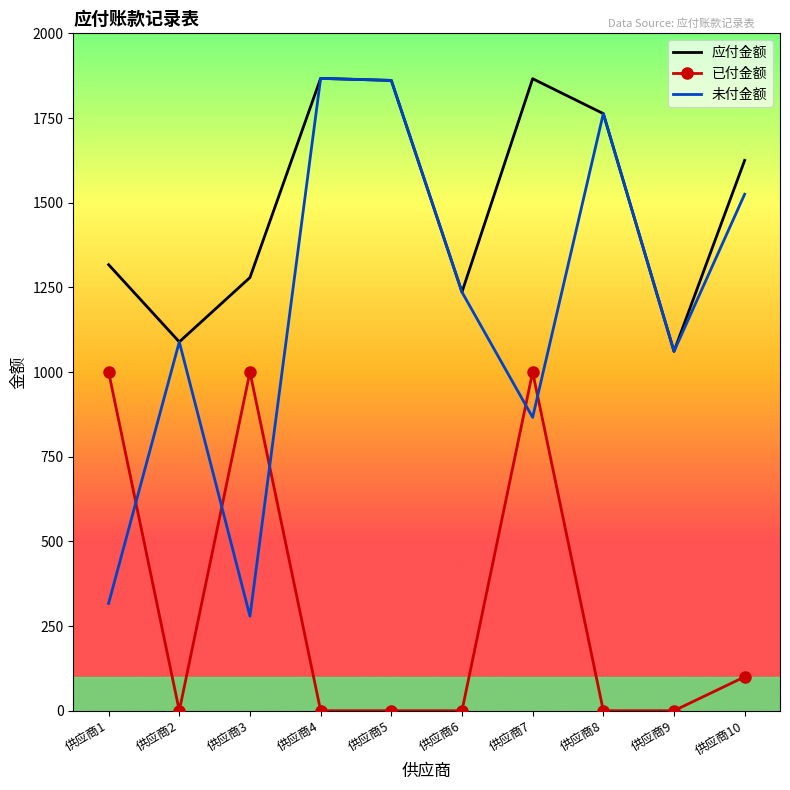

What is the highest value of the 已付金额 series?

1000